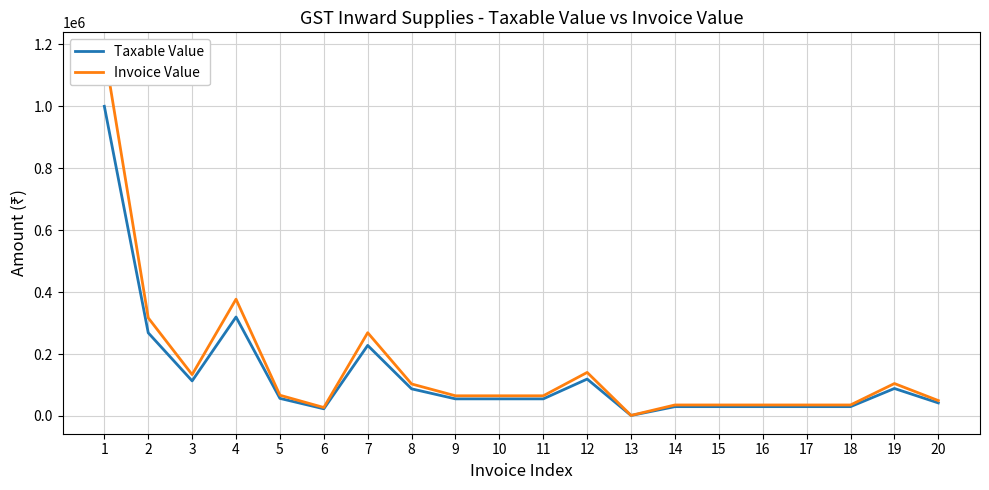

Reading left to right, extract all data points from this chart.

Taxable Value: 1=1000000.0	2=268429.0	3=113148.0	4=319522.1	5=56658.0	6=23050.0	7=227787.5	8=87485.8	9=55117.8	10=55117.8	11=55117.8	12=119050.0	13=1459.8	14=30000.0	15=30000.0	16=30000.0	17=30000.0	18=30000.0	19=88654.8	20=42023.1
Invoice Value: 1=1180000.0	2=316746.0	3=133514.6	4=377036.0	5=66856.4	6=27199.0	7=268789.3	8=103233.2	9=65039.0	10=65039.0	11=65039.0	12=140479.0	13=1722.5	14=35400.0	15=35400.0	16=35400.0	17=35400.0	18=35400.0	19=104612.7	20=49587.2